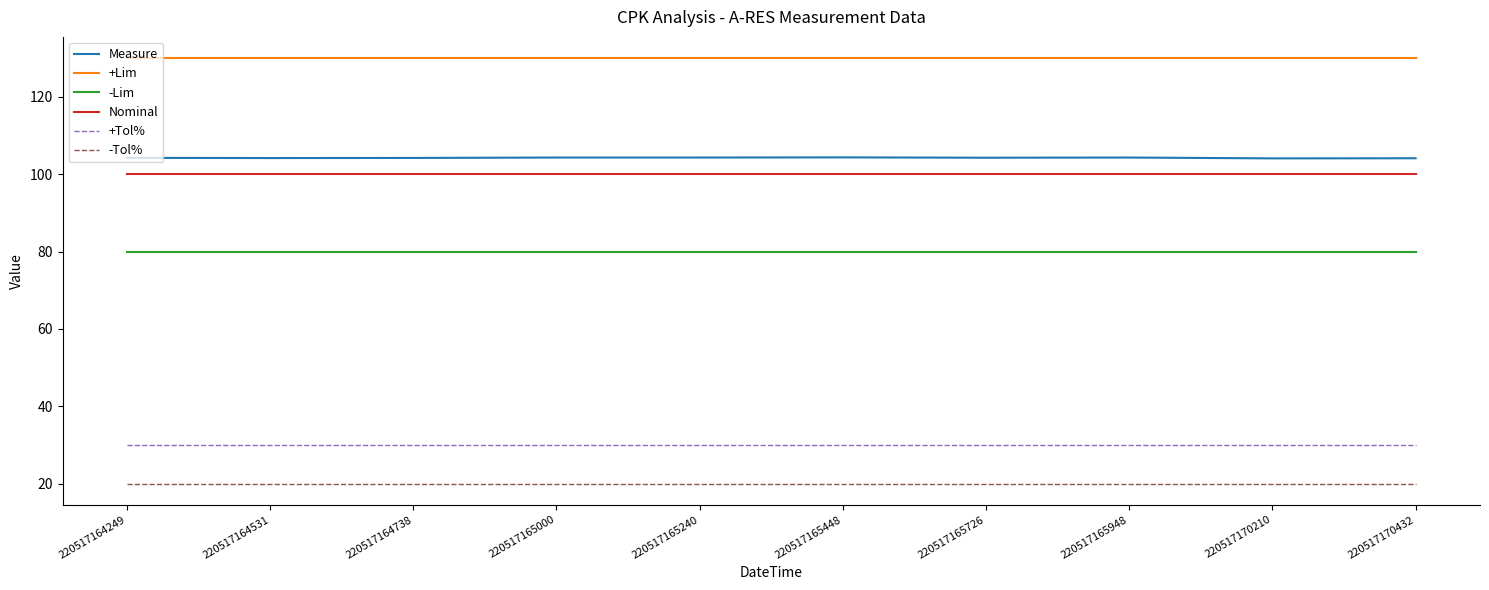

What is the minimum value shown in the chart?

20.0